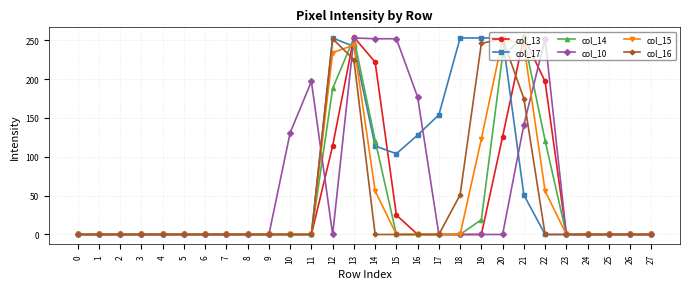

What is the maximum value shown in the chart?

254